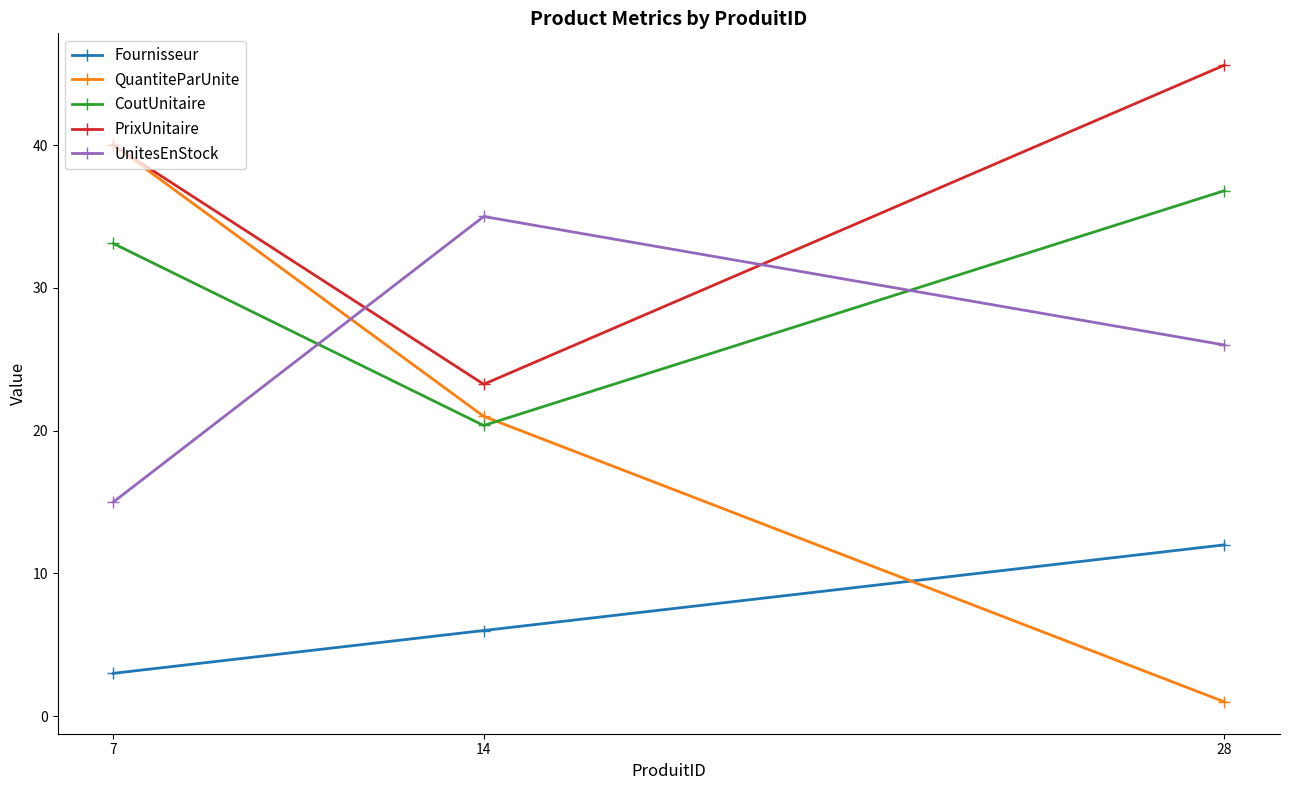

How many data points does each series have?

3